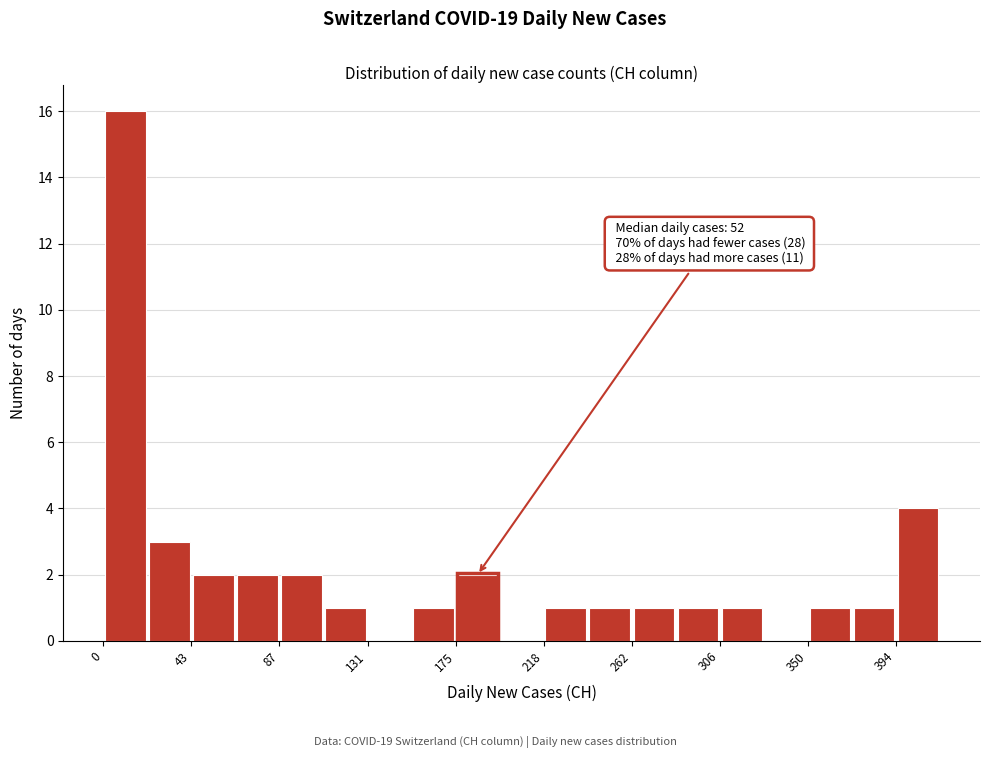

Over which range of the x-axis is the bar tallest?

0 to 20